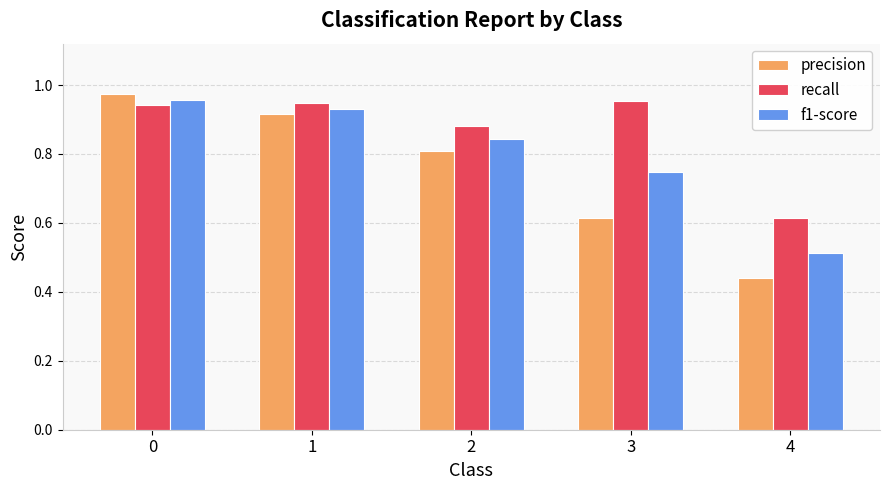

What are all the series names shown in the legend?

precision, recall, f1-score